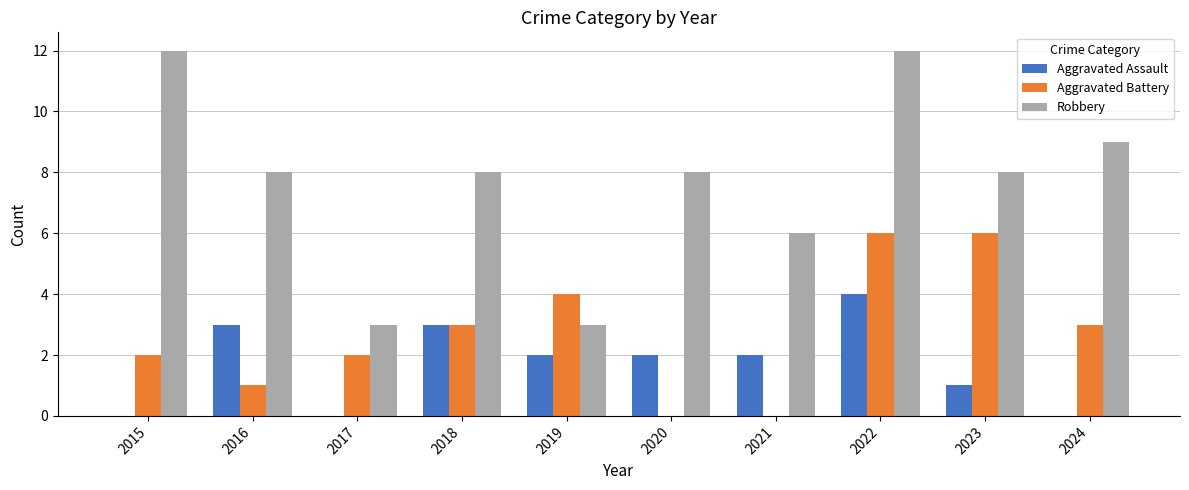

The Robbery series shows 12 at 2015. True or false?

True